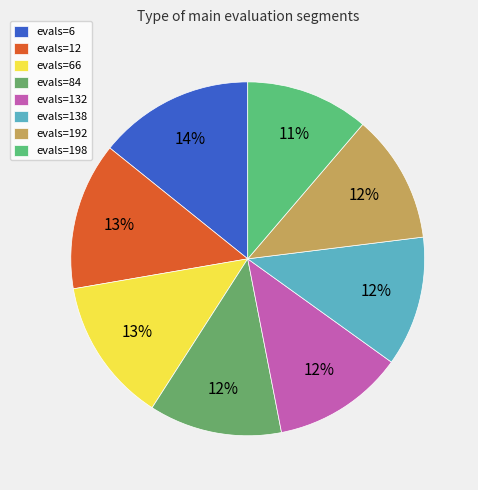

Count the number of slices in the pie.

8